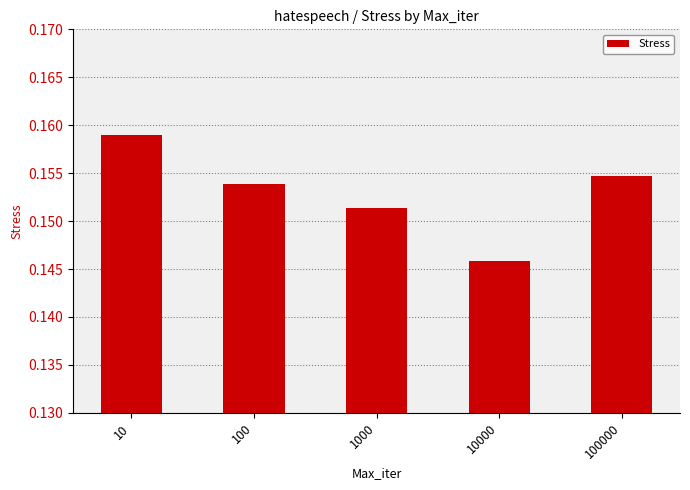

Rank the categories by value from lowest to highest.

10000, 1000, 100, 100000, 10